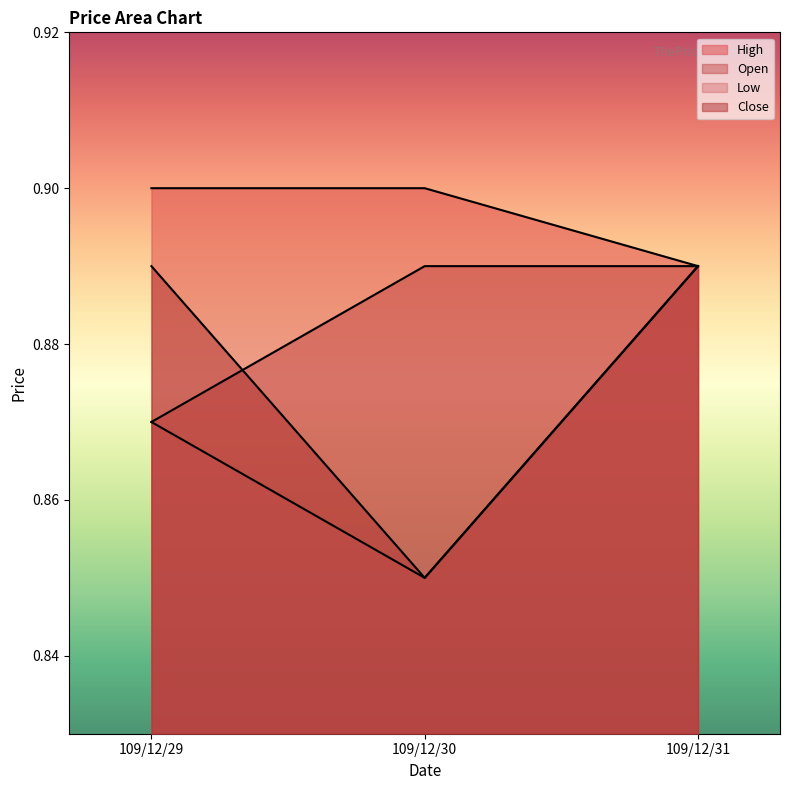

True or false: Open has a value of 0.3 at 109/12/29.

False